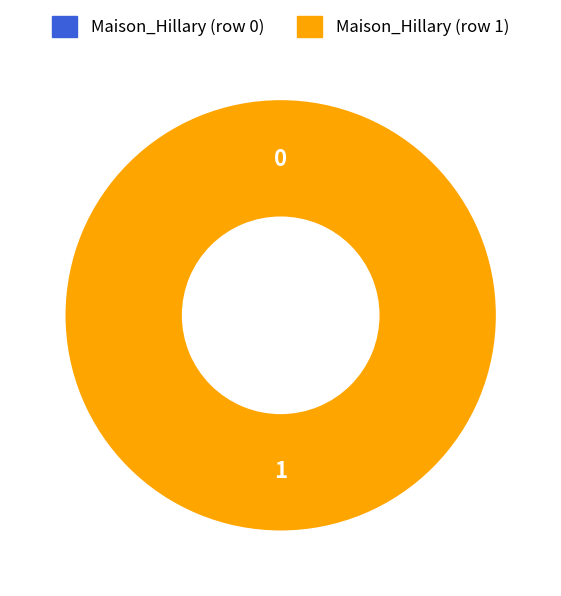

What is the total percentage of Maison_Hillary (row 1) and Maison_Hillary (row 0)?

100.0%